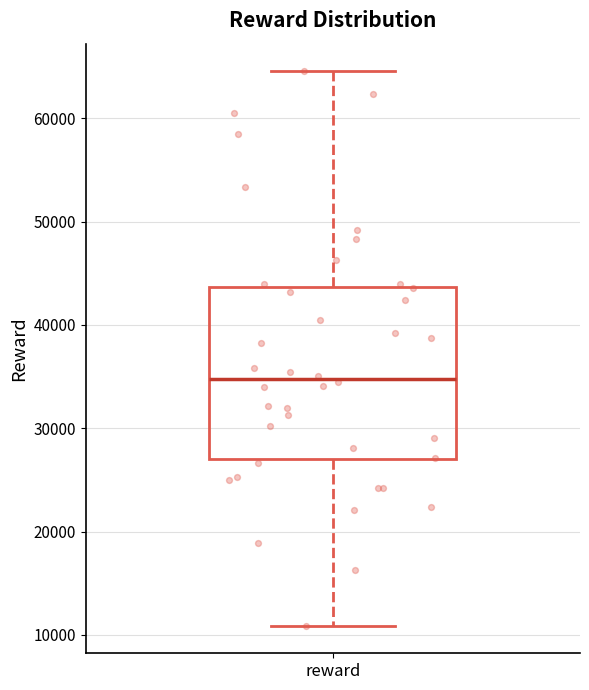

Transcribe this box plot: give where the median line is, the range the box spans, and where the two whiskers end, as read against the y-axis. The values are not printed on the chart, so give them approximately, as read against the axis.

median 35000, box 27000 to 44000, whiskers 11000 to 65000